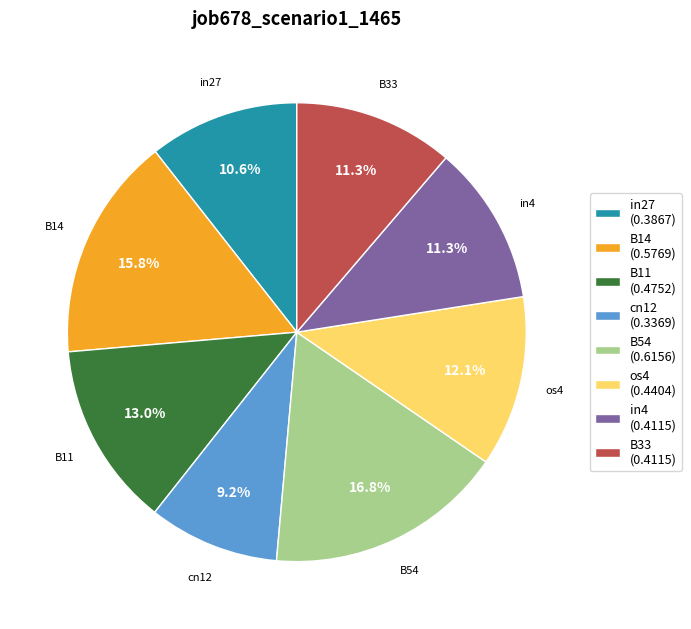

What percentage is the cn12 slice, to the nearest percent?

9%